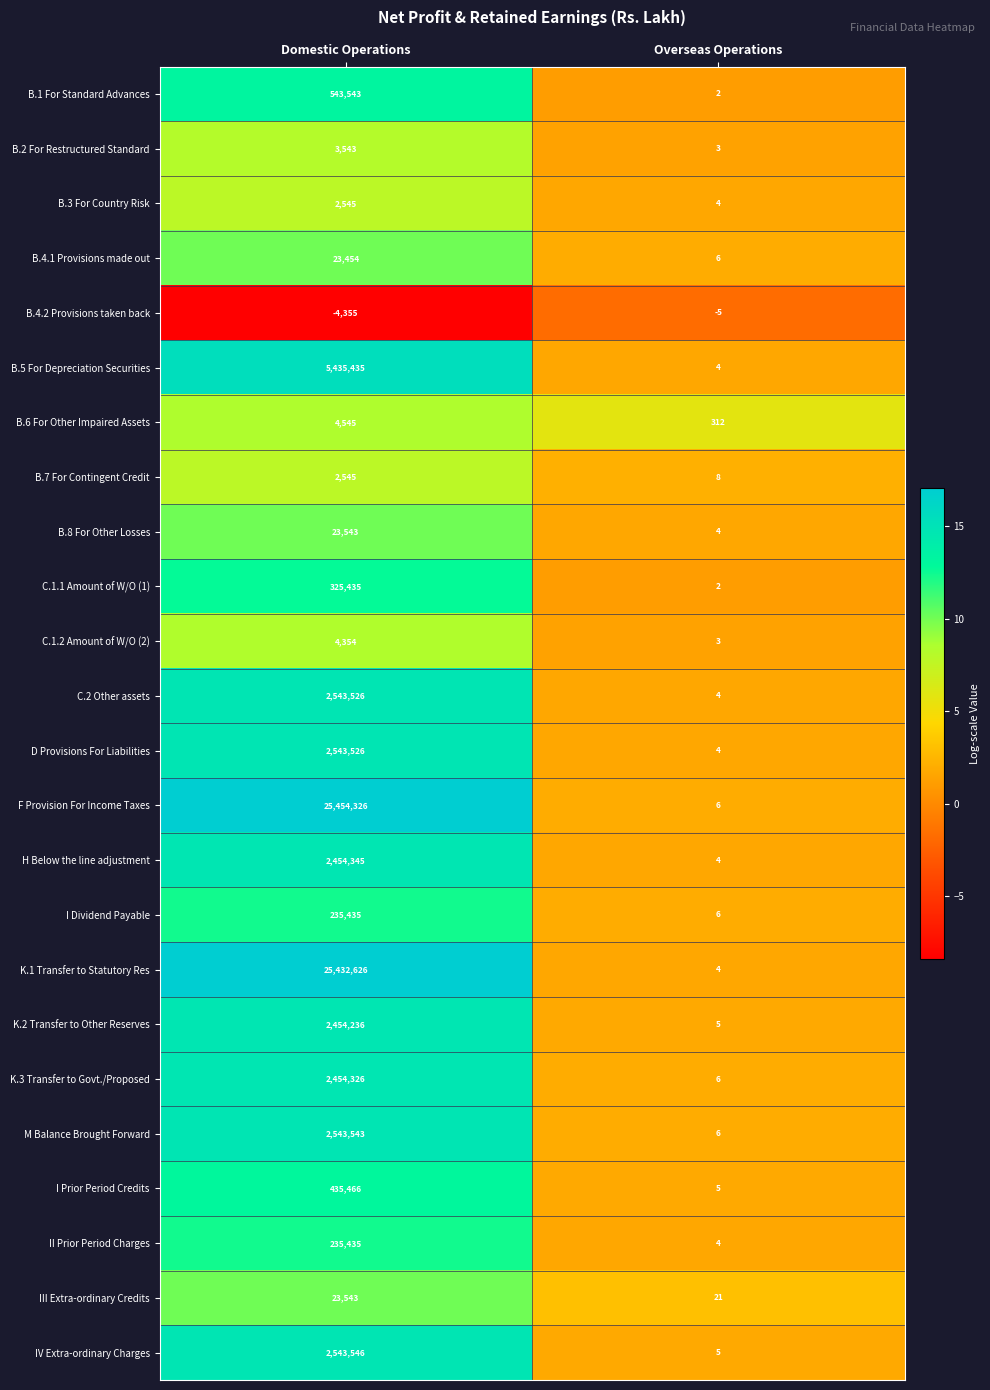

What is the minimum value shown in the chart?

-4355